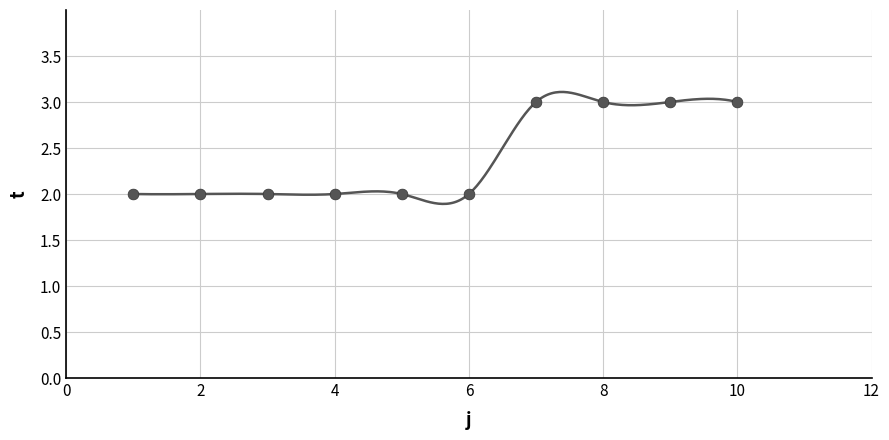

What is the range of X values (max minus min)?

9